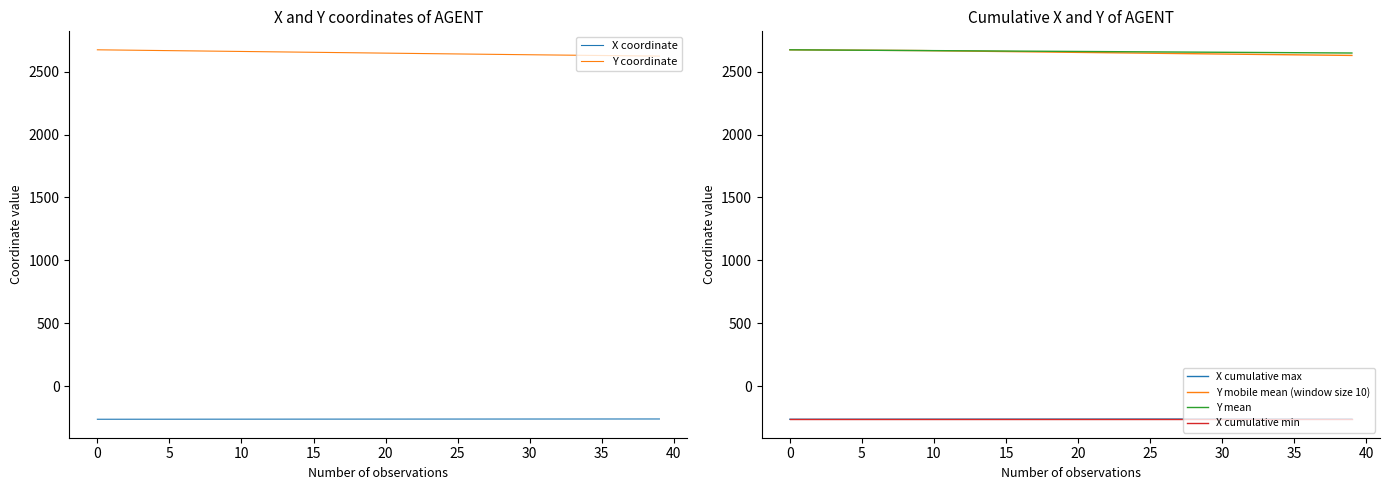

What is the difference between the Y mobile mean (window size 10) values at 39 and 30?

11.1